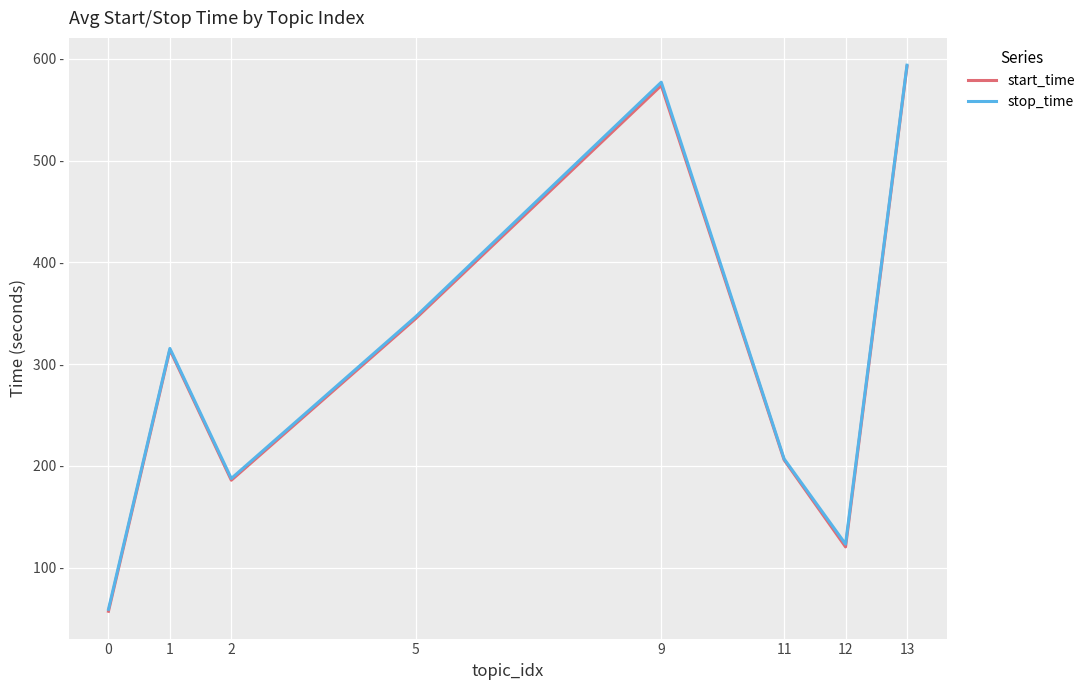

What is the difference between the maximum and minimum values in the stop_time series?

534.6